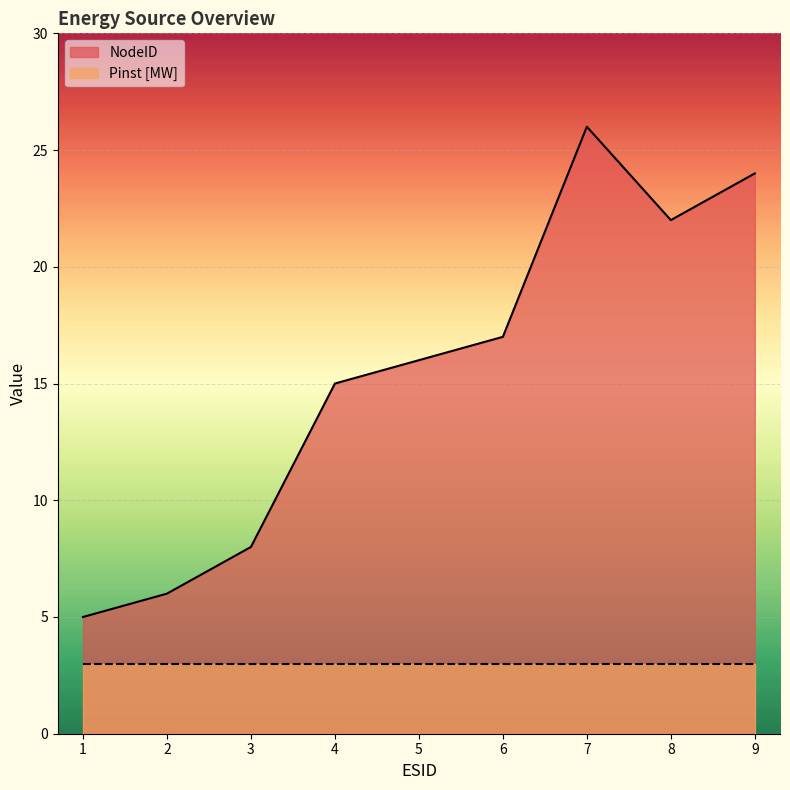

How many distinct data groups are displayed?

2